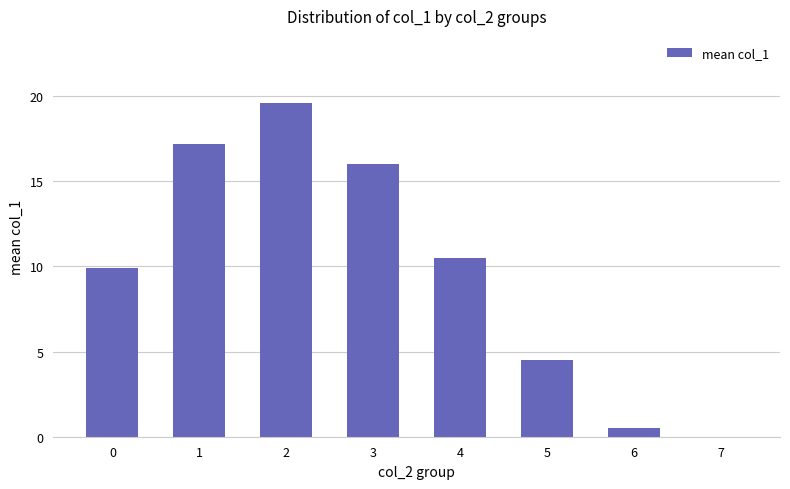

How many values are above zero?

7